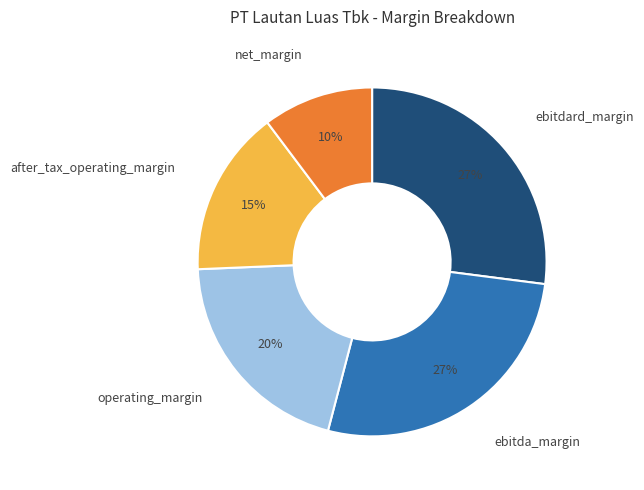

Between operating_margin and after_tax_operating_margin, which is larger?

operating_margin